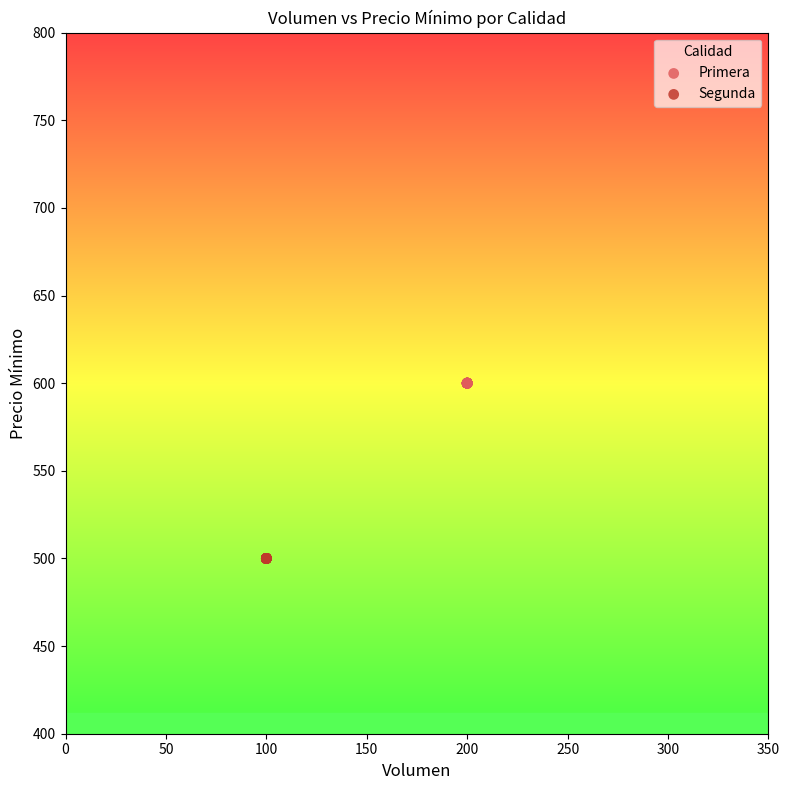

Which series reaches the minimum Y coordinate?

Segunda